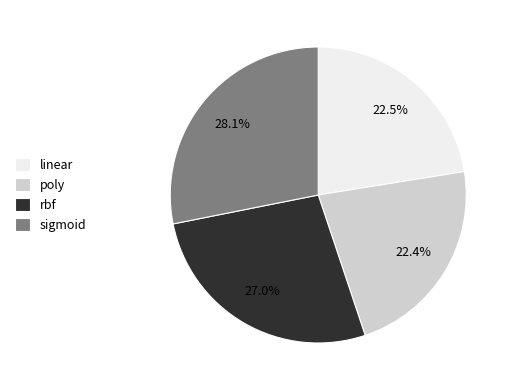

Is there any slice that represents more than half of the pie?

No